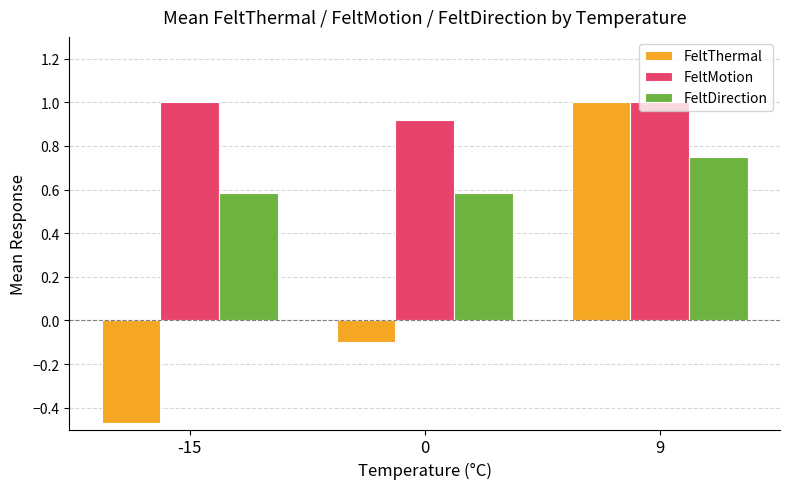

At which label does FeltThermal first exceed 0?

9